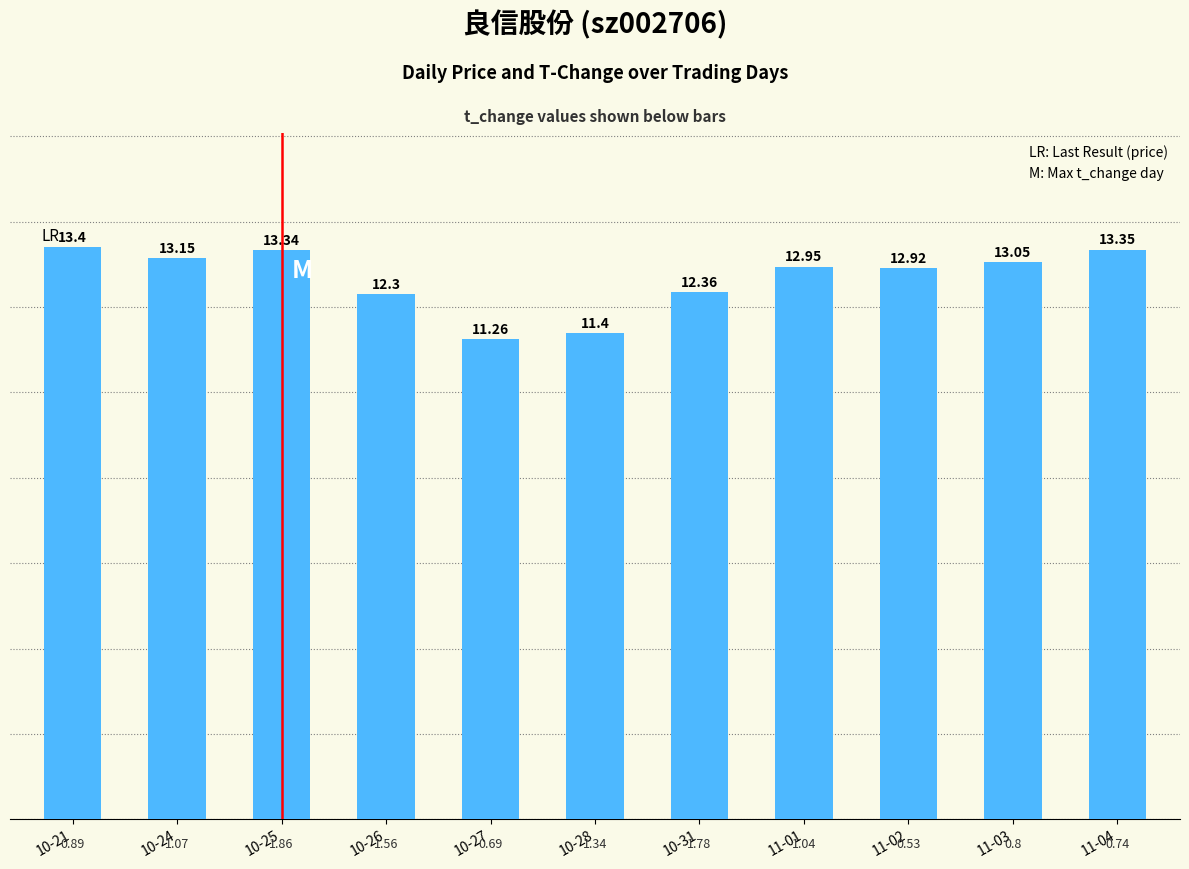

What is the ratio of the value at 10-21 to the value at 10-31?

1.1